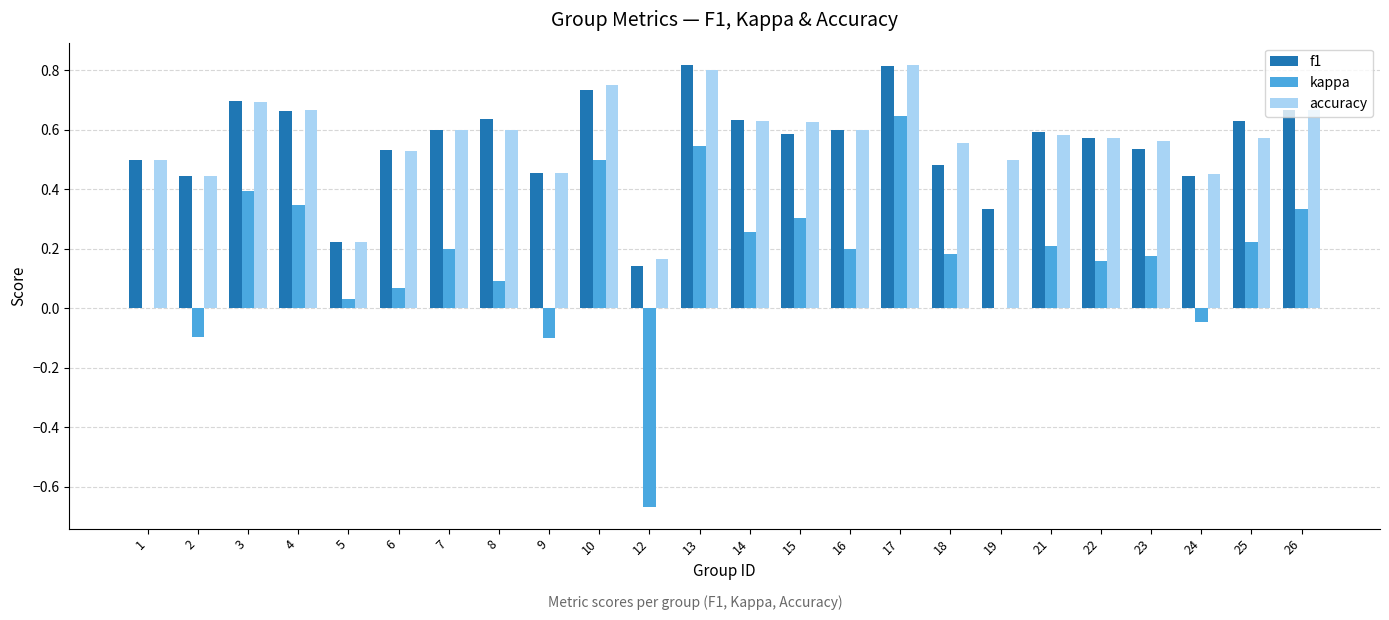

How many groups of bars are there?

24